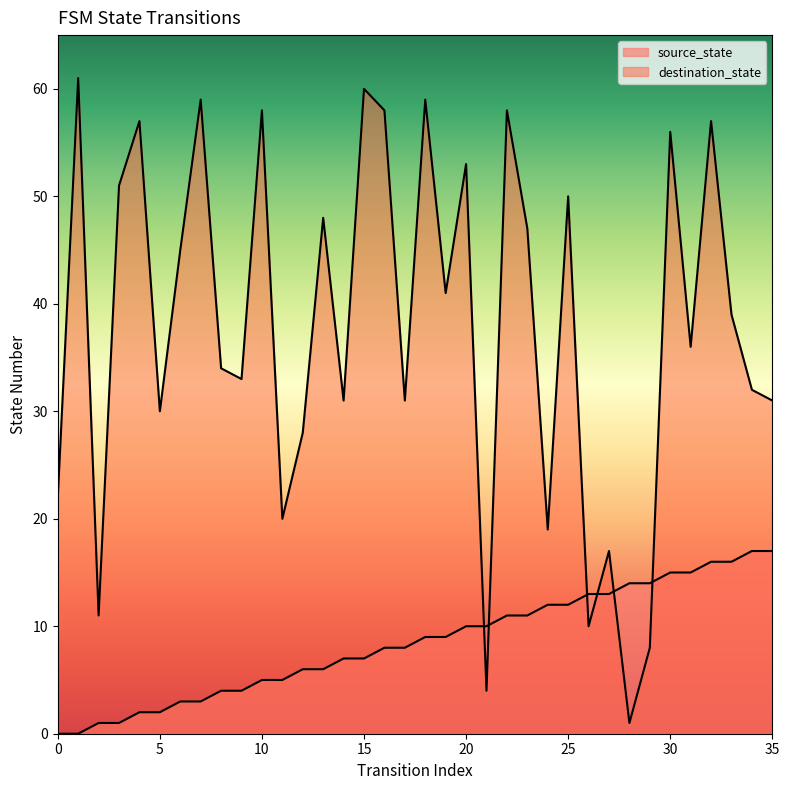

What is the sum of all source_state values?

306